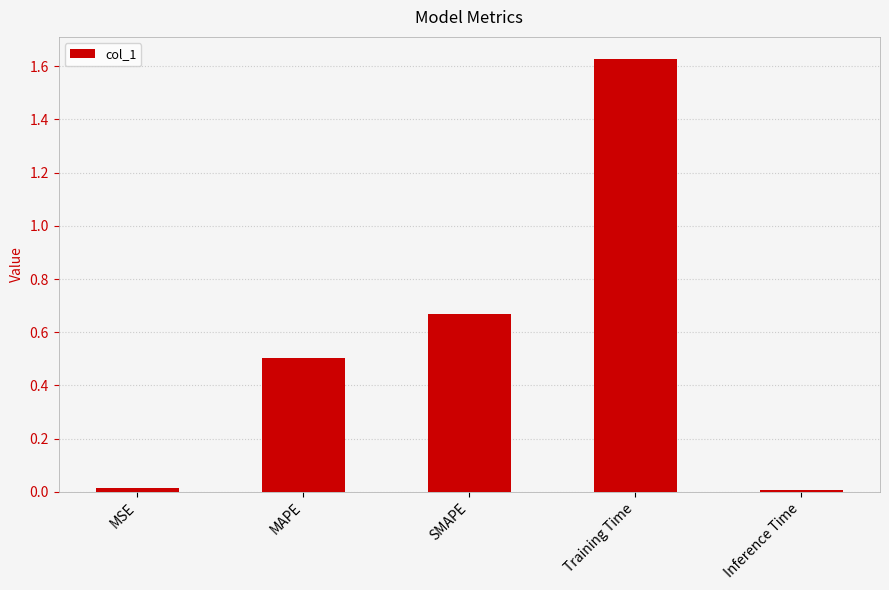

True or false: the data shows 0.9 at SMAPE.

False